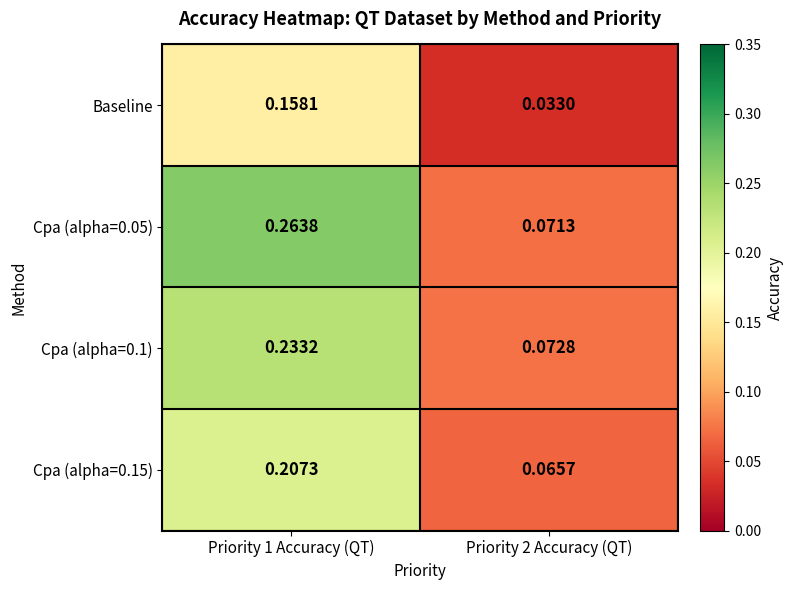

How many data points does each series have?

2